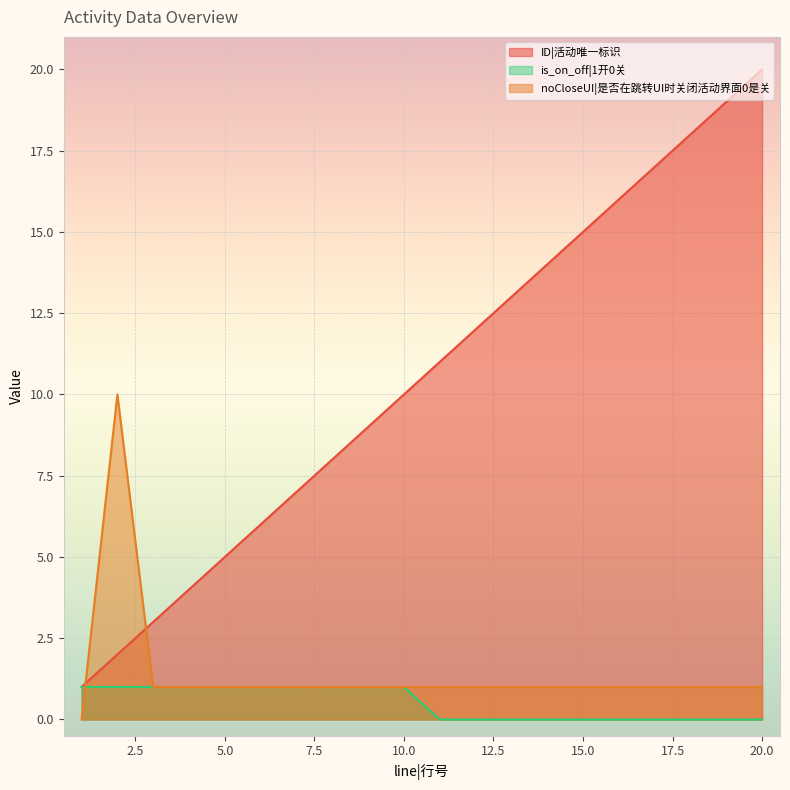

What are all the series names shown in the legend?

ID|活动唯一标识, is_on_off|1开0关, noCloseUI|是否在跳转UI时关闭活动界面0是关